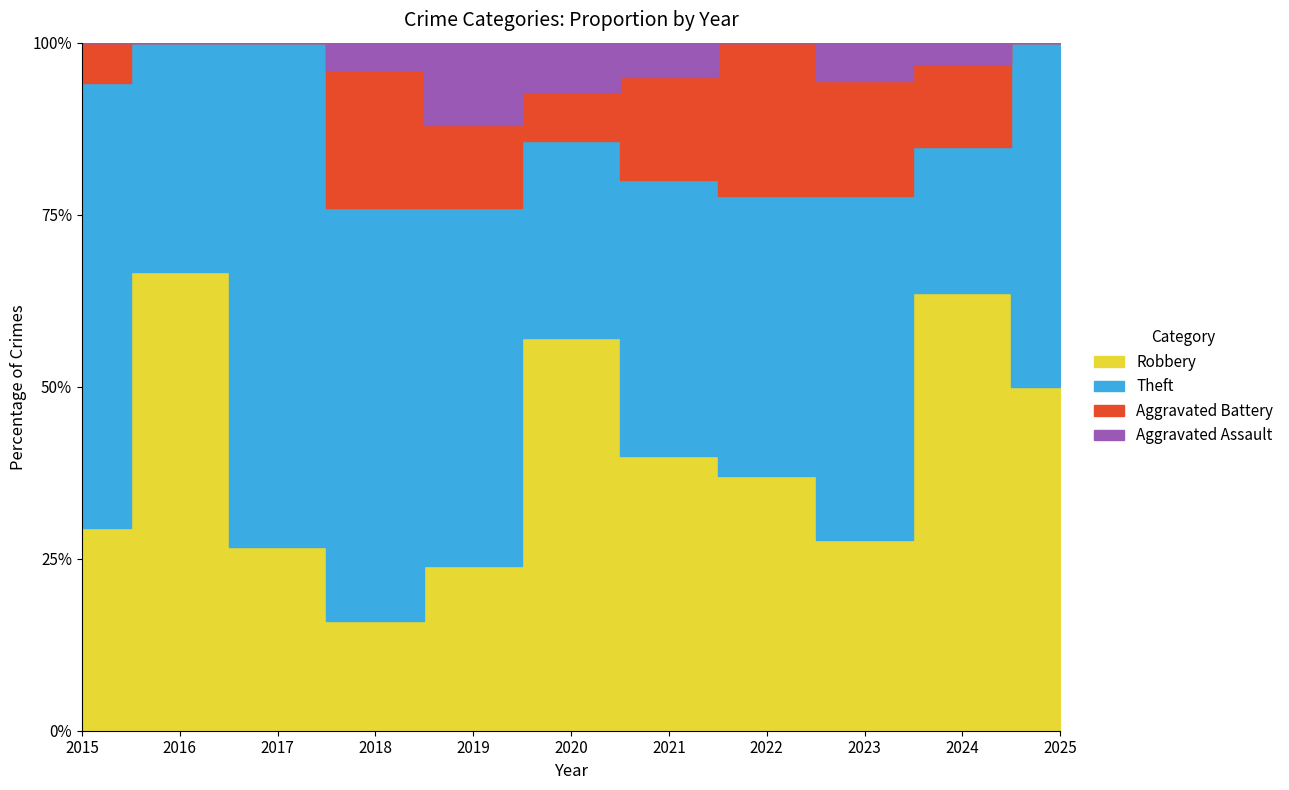

Which label corresponds to the smallest value in the chart?

2016